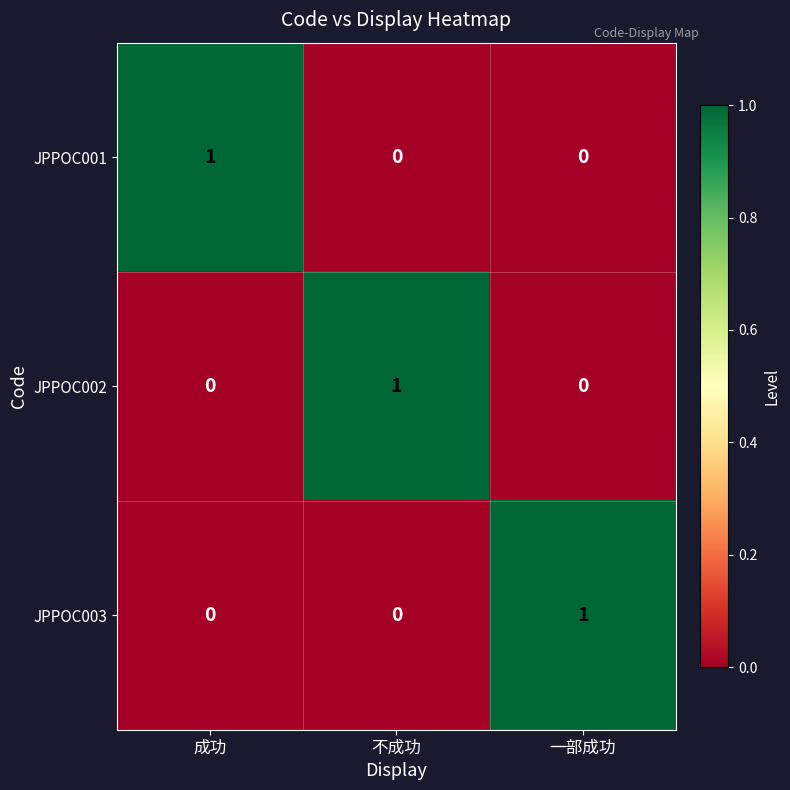

The value of JPPOC001 at 不成功 is 0. True or false?

True